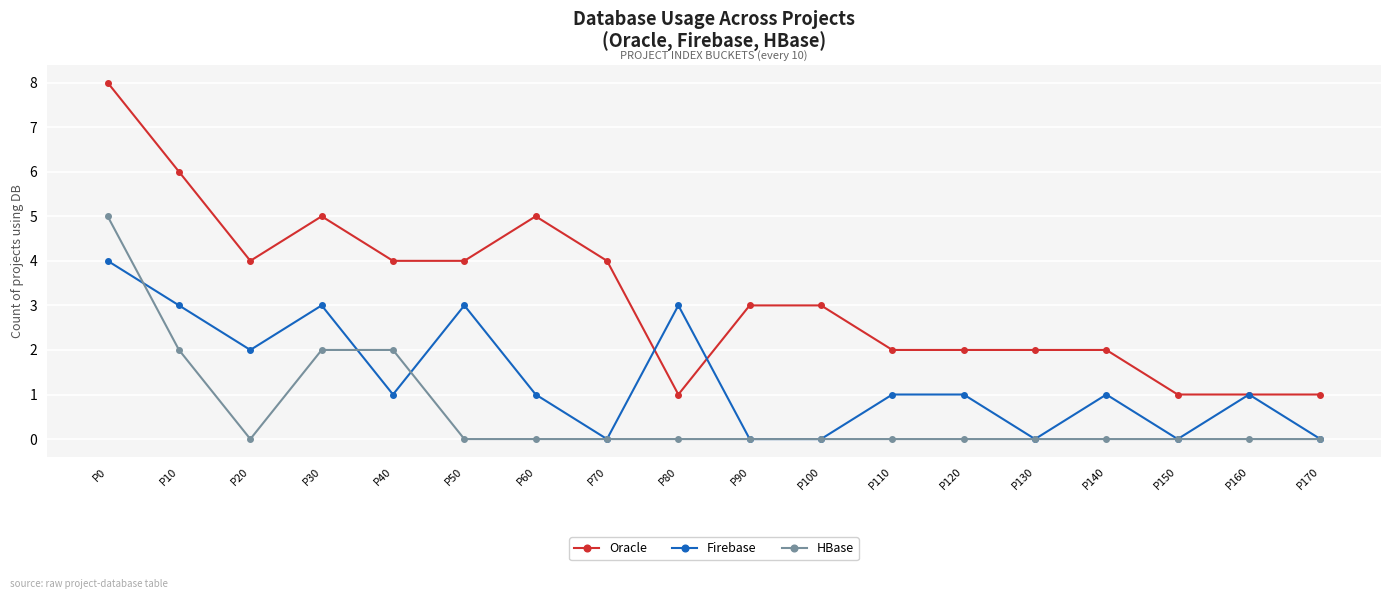

What are all the series names shown in the legend?

Oracle, Firebase, HBase